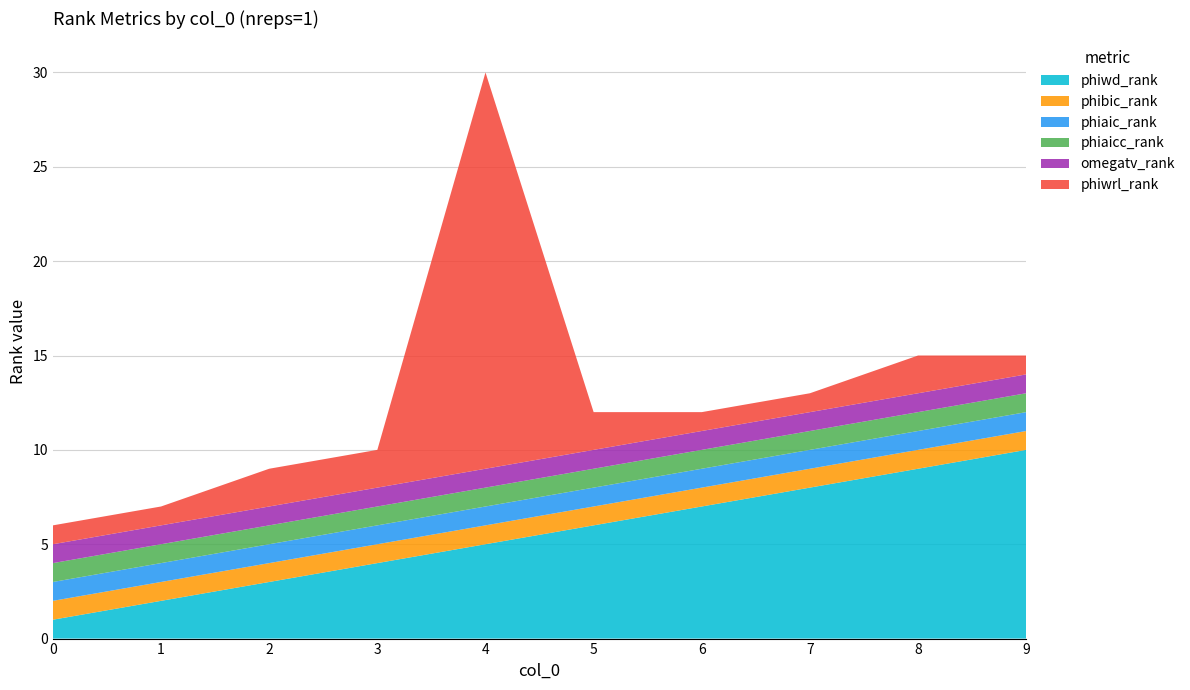

Reading left to right, extract all data points from this chart.

phiwd_rank: 0=1	1=2	2=3	3=4	4=5	5=6	6=7	7=8	8=9	9=10
phibic_rank: 0=1	1=1	2=1	3=1	4=1	5=1	6=1	7=1	8=1	9=1
phiaic_rank: 0=1	1=1	2=1	3=1	4=1	5=1	6=1	7=1	8=1	9=1
phiaicc_rank: 0=1	1=1	2=1	3=1	4=1	5=1	6=1	7=1	8=1	9=1
omegatv_rank: 0=1	1=1	2=1	3=1	4=1	5=1	6=1	7=1	8=1	9=1
phiwrl_rank: 0=1	1=1	2=2	3=2	4=21	5=2	6=1	7=1	8=2	9=1